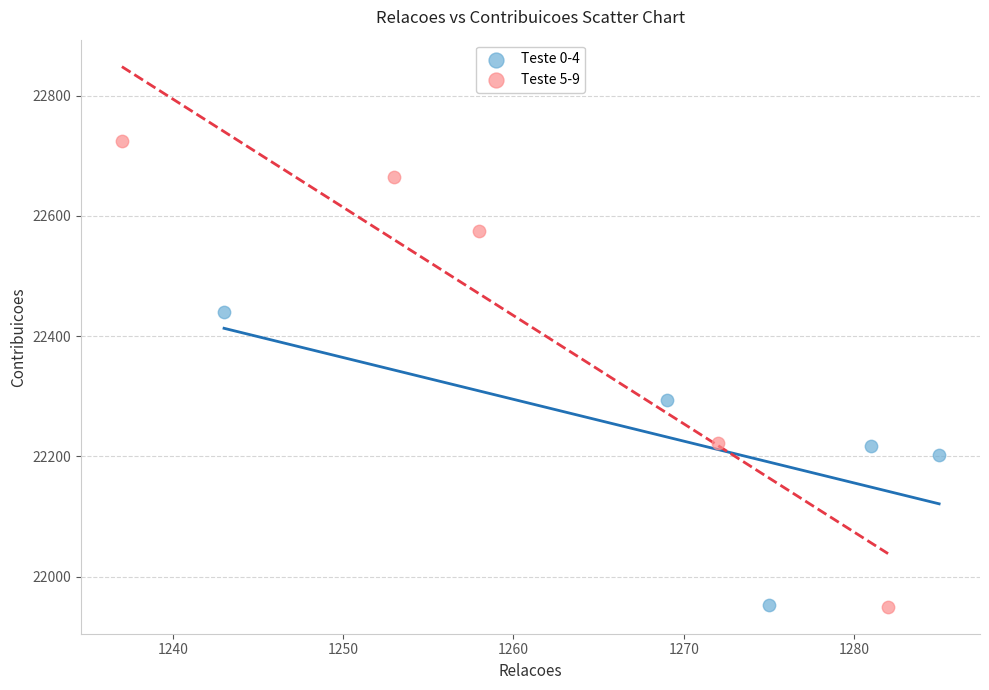

Which series has the widest spread of Y values?

Teste 5-9